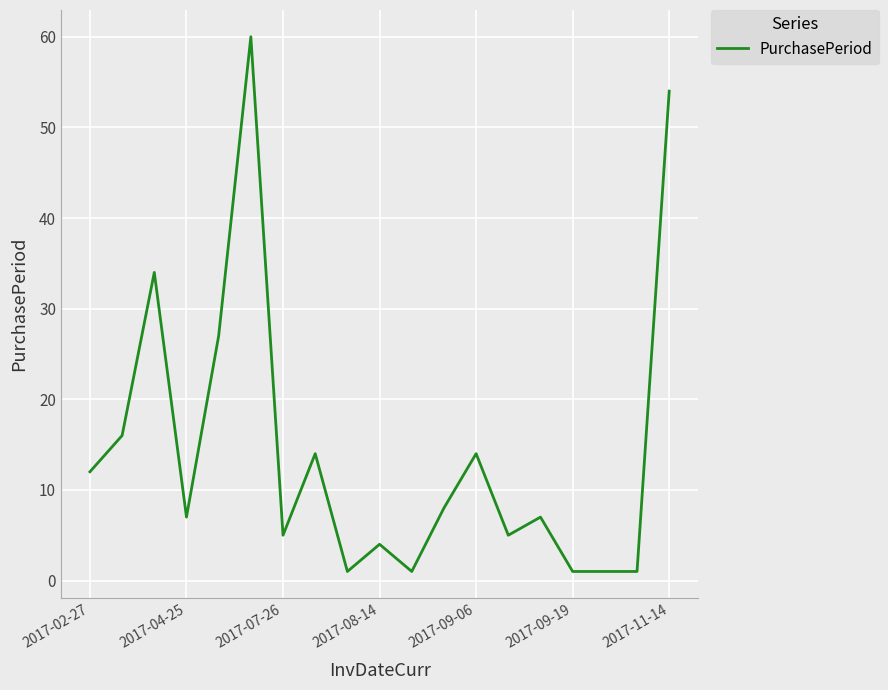

How many categories are shown in the chart?

19